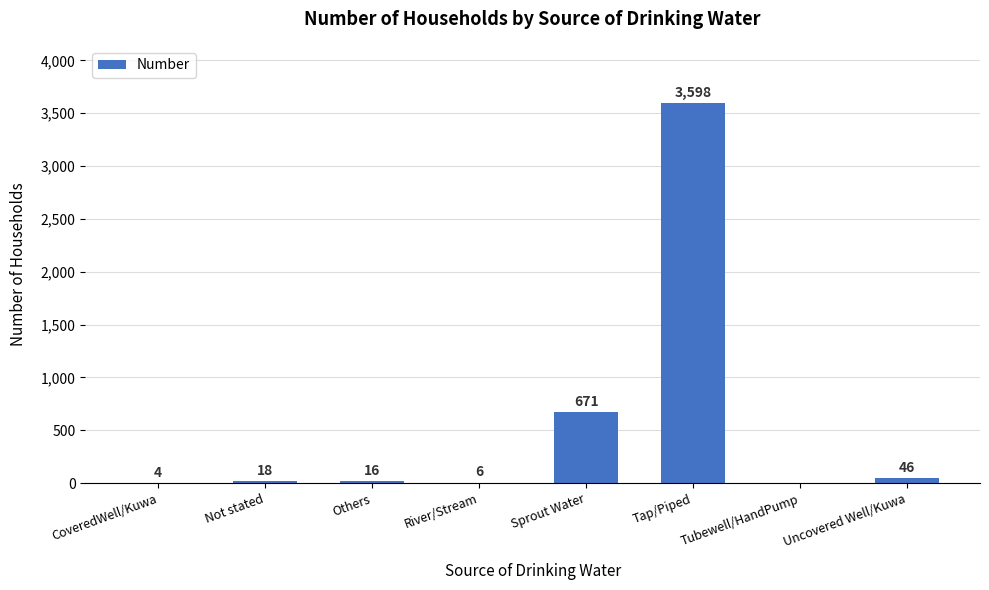

Is it true that the value at River/Stream is 6?

True